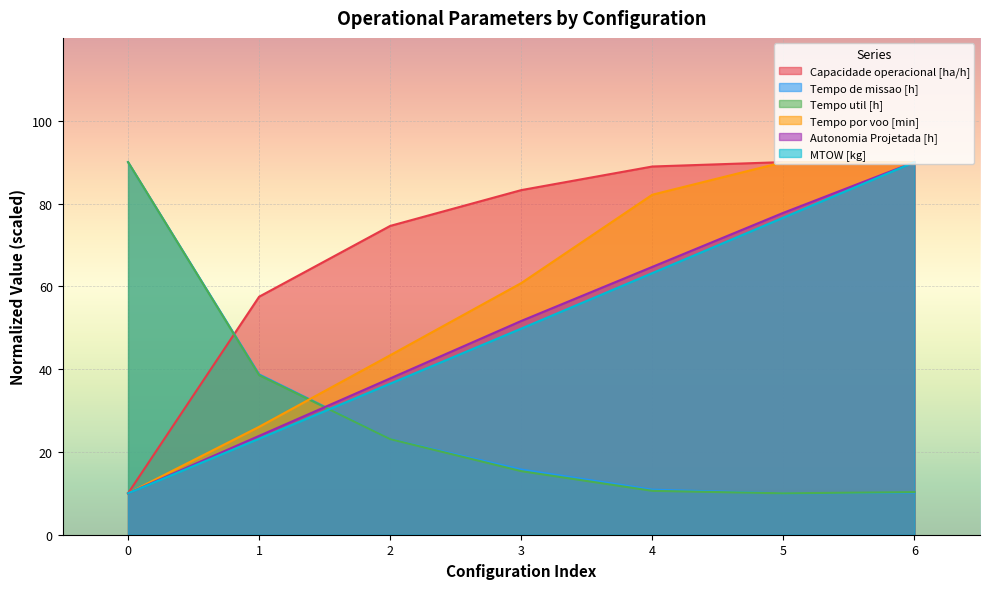

Reading left to right, list all the values displayed in this chart.

Capacidade operacional [ha/h]: 0=10.0	1=57.5	2=74.6	3=83.2	4=88.9	5=90.0	6=89.9
Tempo de missao [h]: 0=90.0	1=38.7	2=23.1	3=15.7	4=10.9	5=10.0	6=10.1
Tempo util [h]: 0=90.0	1=38.6	2=23.1	3=15.4	4=10.6	5=10.0	6=10.3
Tempo por voo [min]: 0=10.0	1=26.1	2=43.3	3=60.8	4=82.1	5=90.0	6=90.0
Autonomia Projetada [h]: 0=10.0	1=23.9	2=37.8	3=51.6	4=64.7	5=77.8	6=90.0
MTOW [kg]: 0=10.0	1=23.2	2=36.5	3=49.8	4=63.2	5=76.6	6=90.0